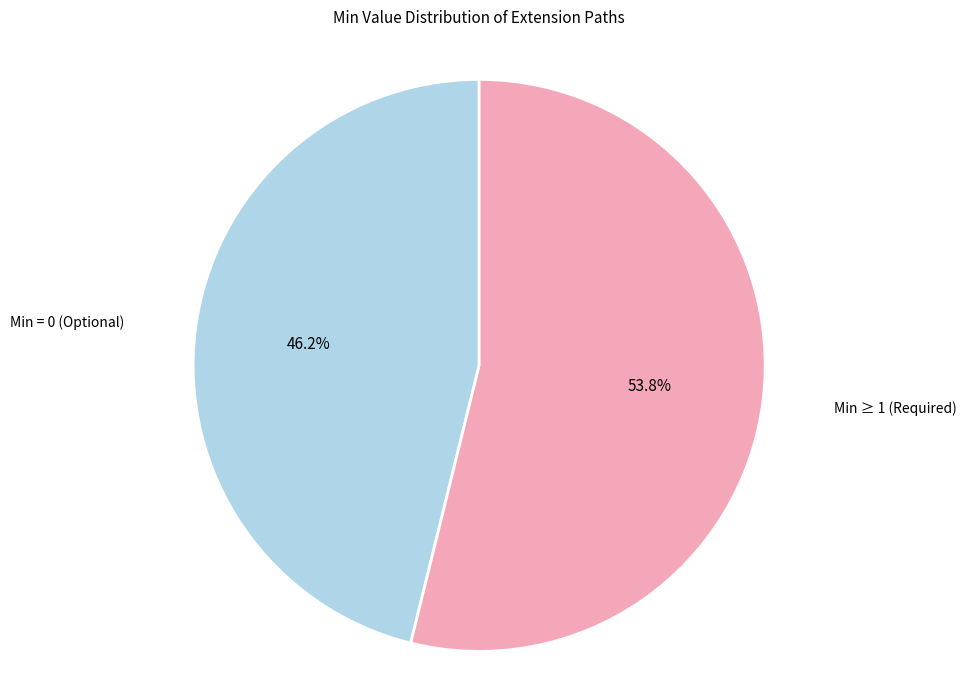

What is the largest slice in the pie chart?

Min ≥ 1 (Required)